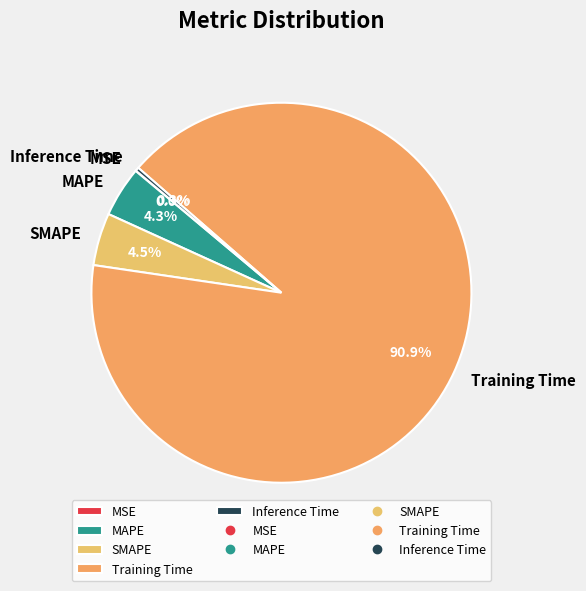

Which has a higher value, Training Time or Inference Time?

Training Time